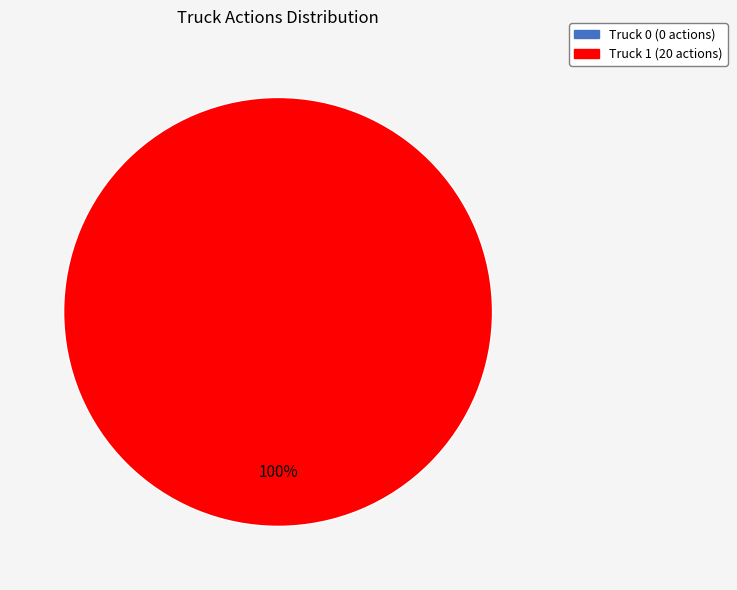

What is the majority slice?

Truck 1